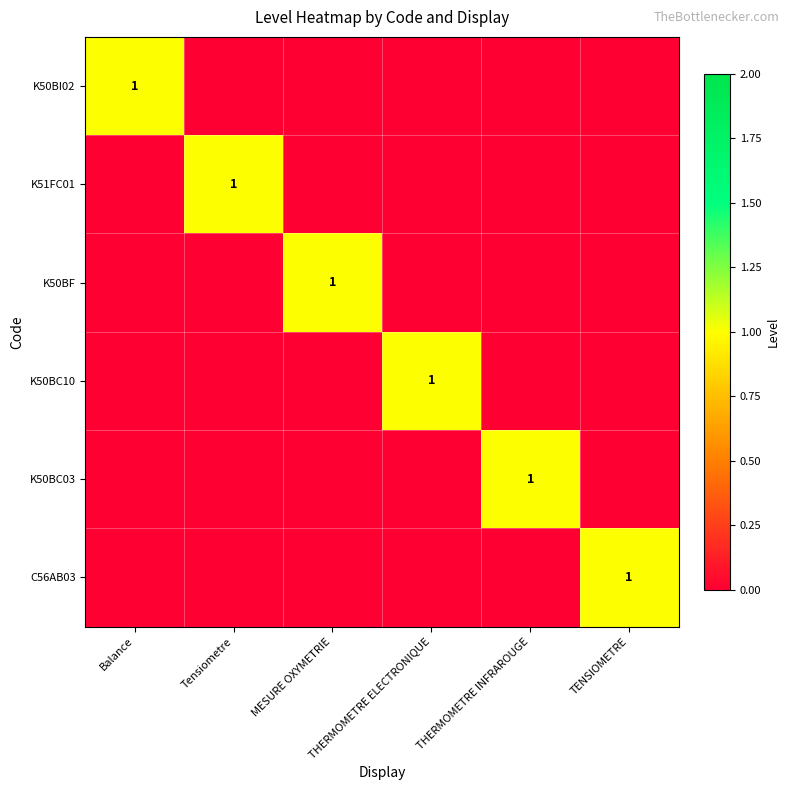

What is the total value across all series at THERMOMETRE INFRAROUGE?

1